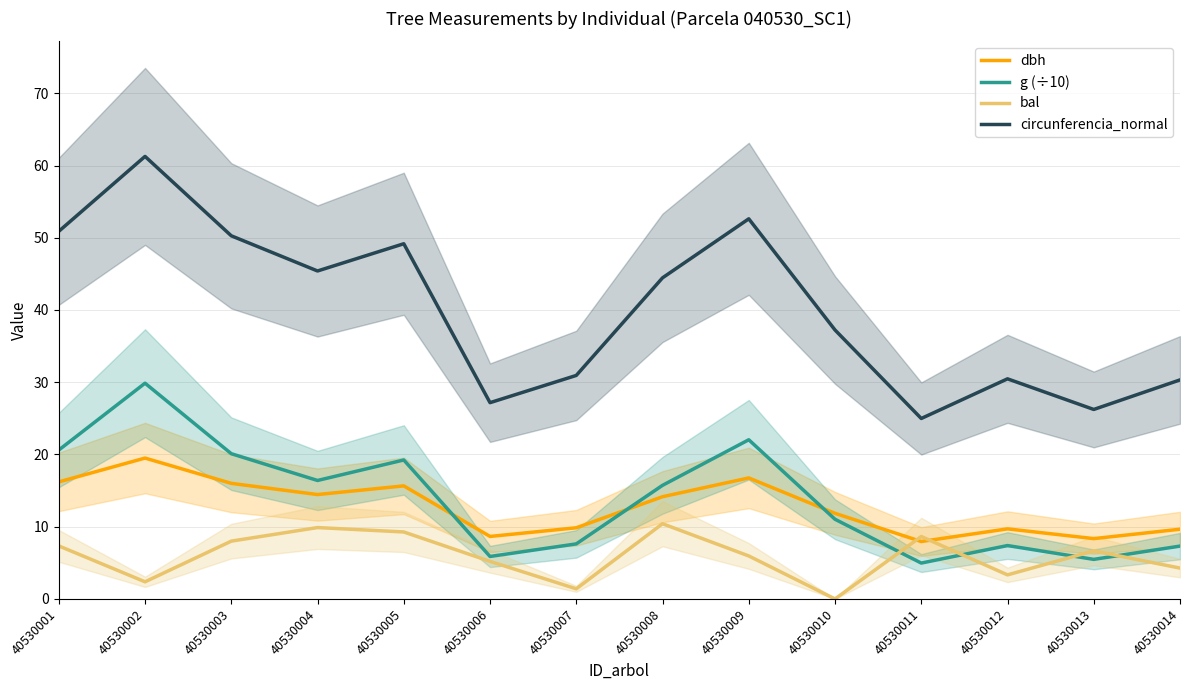

Reading left to right, list all the values displayed in this chart.

dbh: 40530001=16.2	40530002=19.5	40530003=16.0	40530004=14.4	40530005=15.7	40530006=8.7	40530007=9.8	40530008=14.2	40530009=16.8	40530010=11.8	40530011=8.0	40530012=9.7	40530013=8.3	40530014=9.7
g (÷10): 40530001=20.6	40530002=29.9	40530003=20.1	40530004=16.4	40530005=19.2	40530006=5.9	40530007=7.6	40530008=15.7	40530009=22.0	40530010=11.0	40530011=5.0	40530012=7.4	40530013=5.5	40530014=7.3
bal: 40530001=7.3	40530002=2.4	40530003=8.0	40530004=9.9	40530005=9.3	40530006=5.2	40530007=1.4	40530008=10.4	40530009=6.0	40530010=0.0	40530011=8.6	40530012=3.3	40530013=6.7	40530014=4.3
circunferencia_normal: 40530001=50.9	40530002=61.3	40530003=50.3	40530004=45.4	40530005=49.2	40530006=27.2	40530007=30.9	40530008=44.5	40530009=52.6	40530010=37.2	40530011=25.0	40530012=30.5	40530013=26.2	40530014=30.3